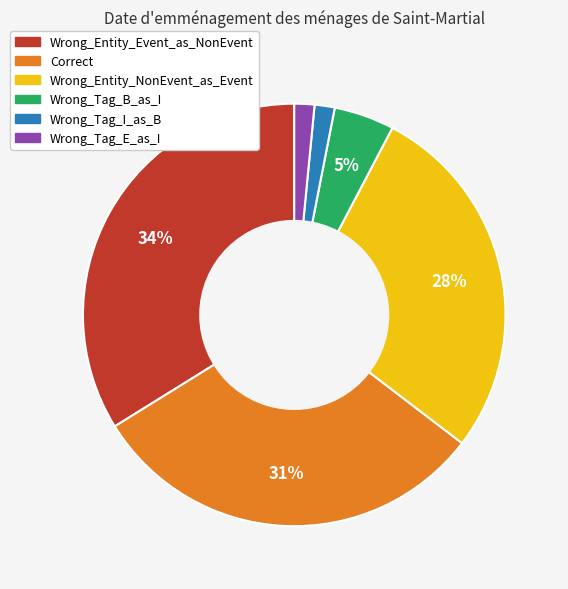

Between Wrong_Entity_NonEvent_as_Event and Wrong_Entity_Event_as_NonEvent, which is larger?

Wrong_Entity_Event_as_NonEvent